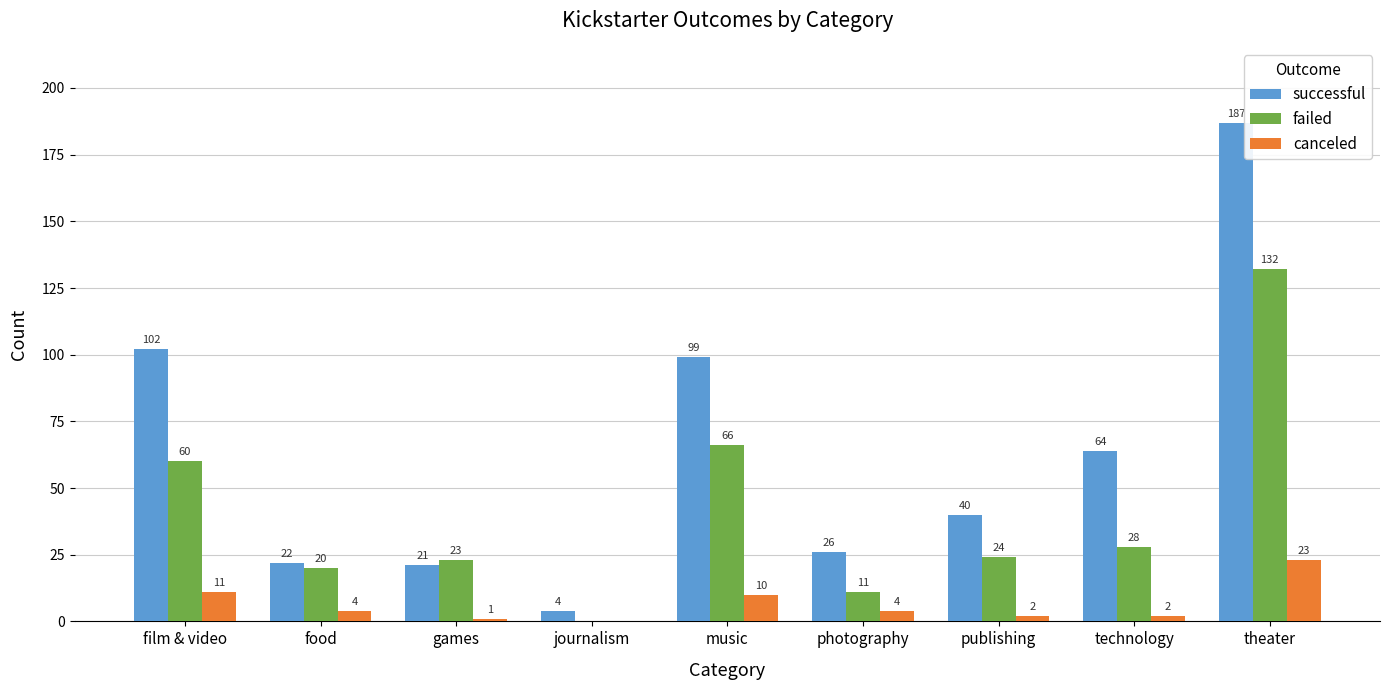

Reading left to right, extract all data points from this chart.

successful: film & video=102	food=22	games=21	journalism=4	music=99	photography=26	publishing=40	technology=64	theater=187
failed: film & video=60	food=20	games=23	journalism=0	music=66	photography=11	publishing=24	technology=28	theater=132
canceled: film & video=11	food=4	games=1	journalism=0	music=10	photography=4	publishing=2	technology=2	theater=23